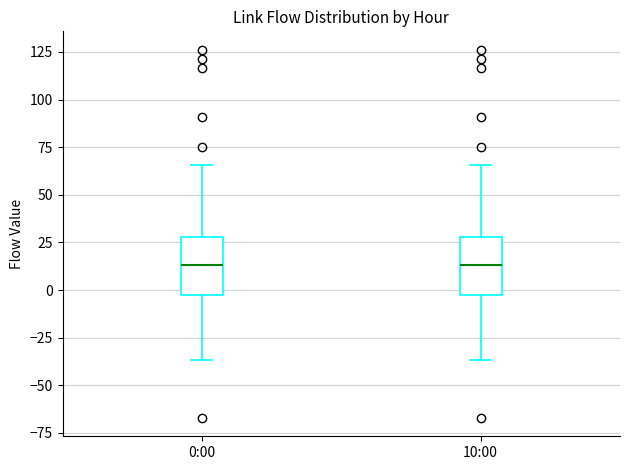

Reading left to right, read every box against the y-axis: the position of its median line, the range the box covers, and the ends of its whiskers. The values are not printed on the chart, so give them approximately, as read against the axis.

0:00: median 15, box -5 to 30, whiskers -35 to 65
10:00: median 15, box -5 to 30, whiskers -35 to 65